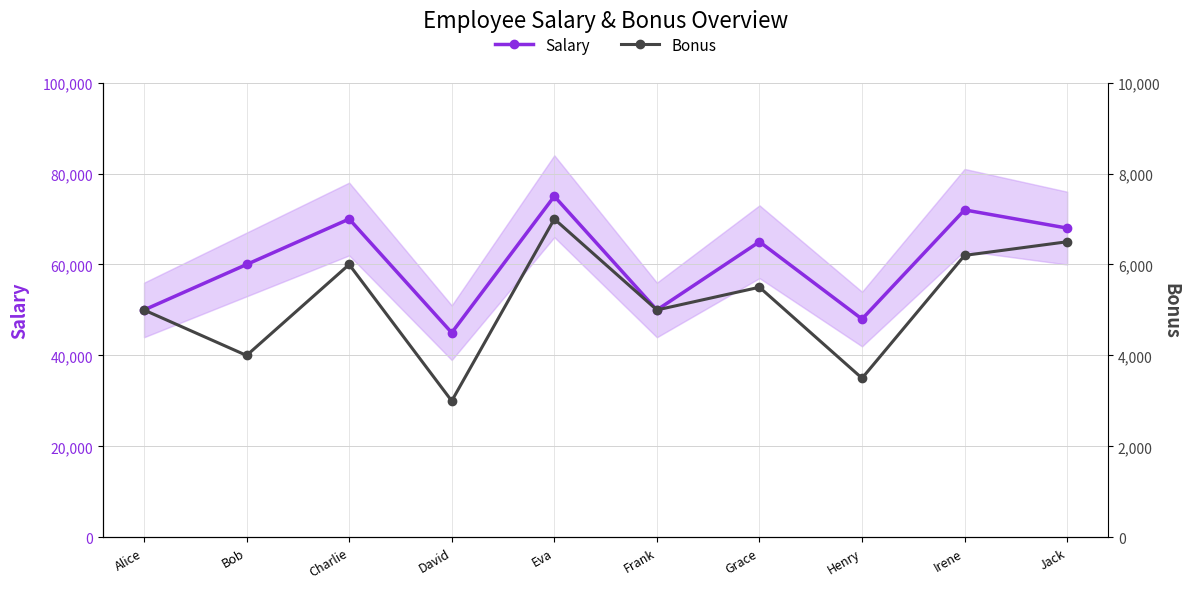

What is the smallest value displayed?

3000